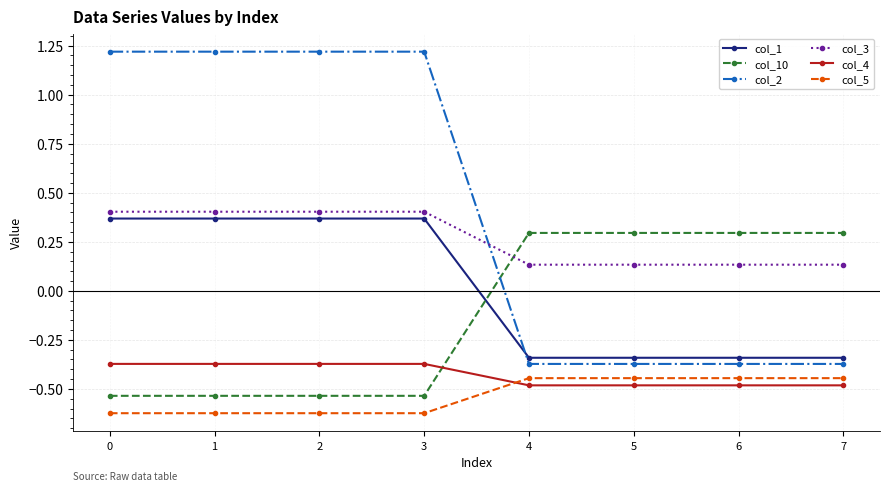

How many col_10 values are between 0 and 1?

4